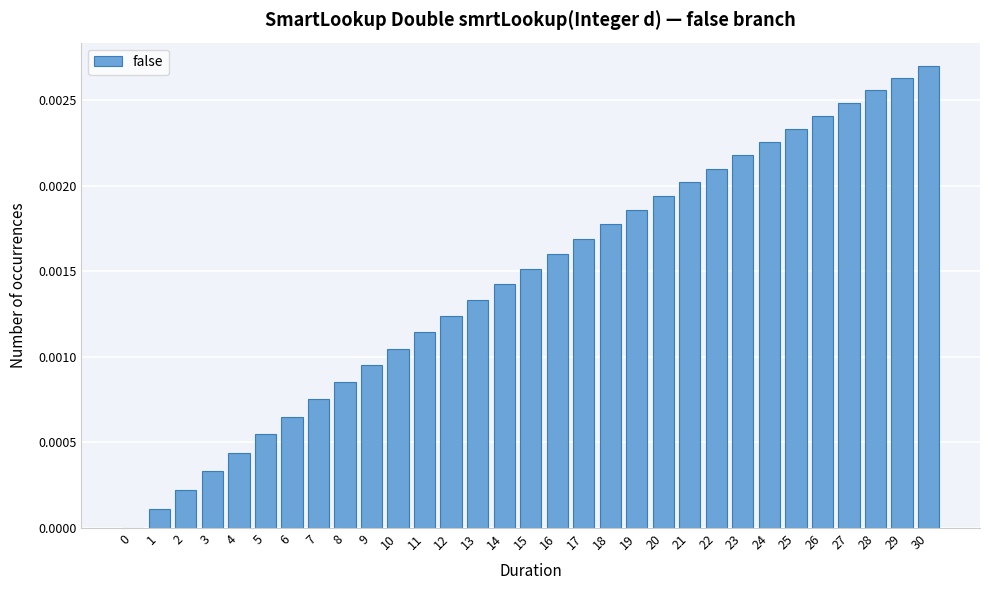

True or false: the data shows 0.0 at 7.

True